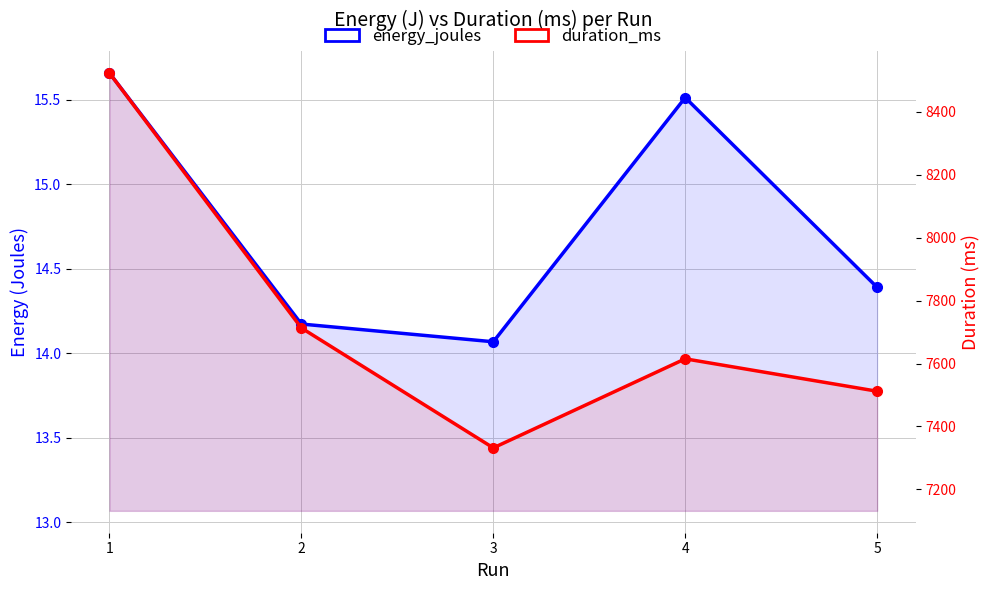

What is the difference between the duration_ms values at 2 and 1?

810.0